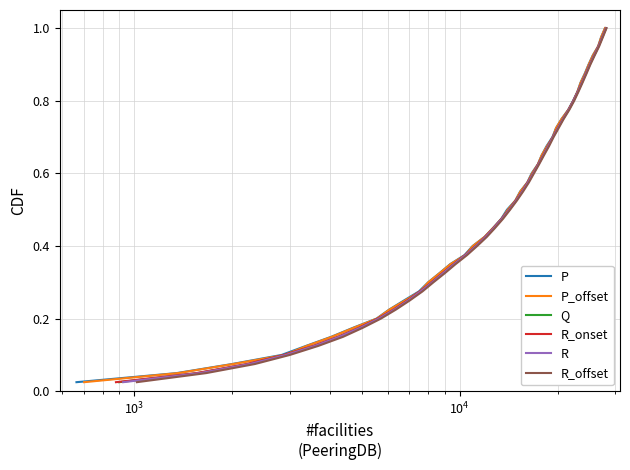

What is the sum of all P values?

20.5